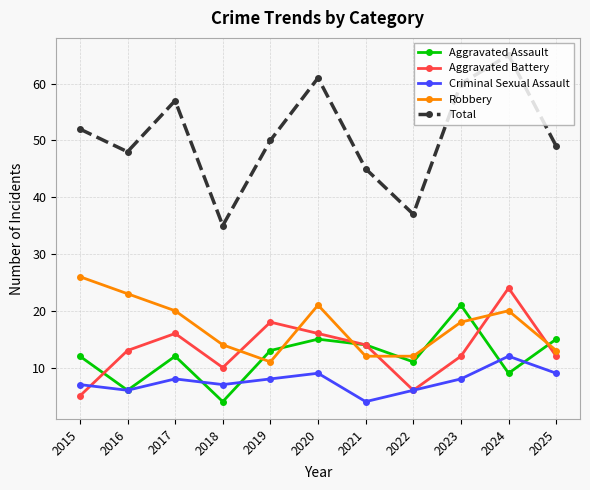

Where is the first local minimum for Aggravated Assault?

2016